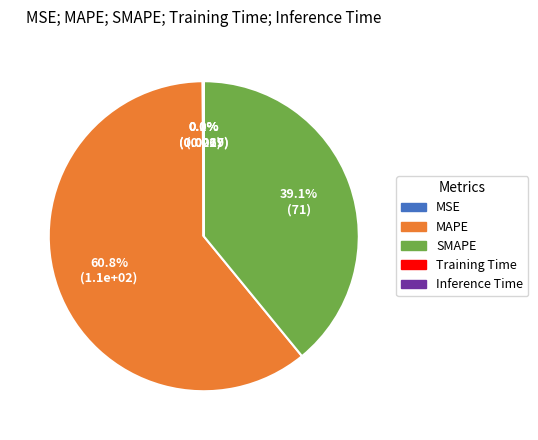

Which slice is the largest?

MAPE